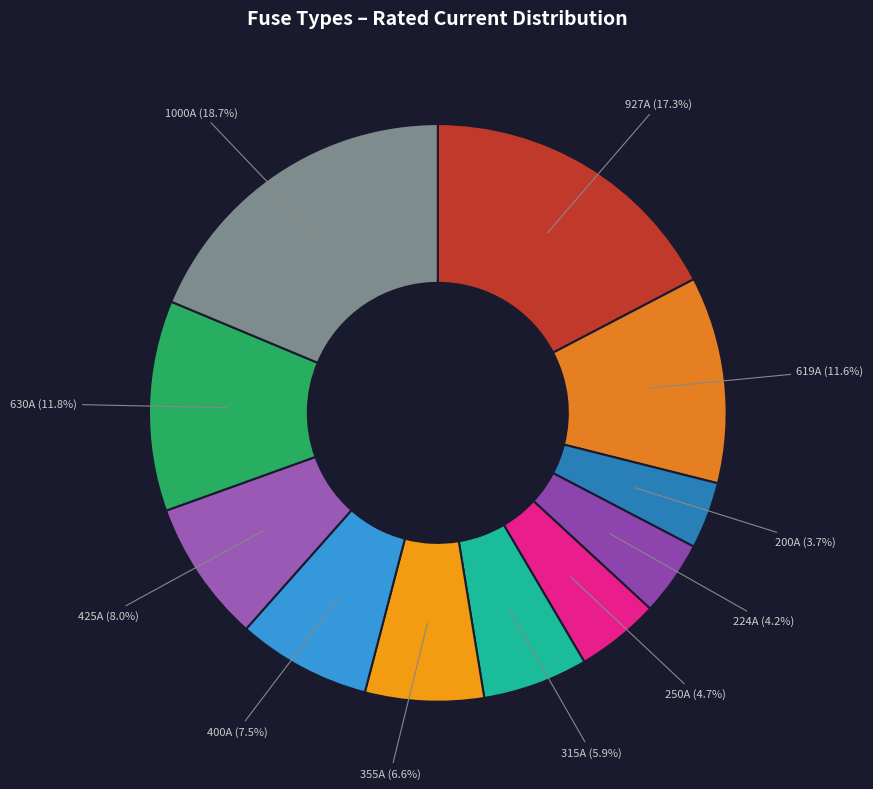

How many slices are in this pie chart?

11